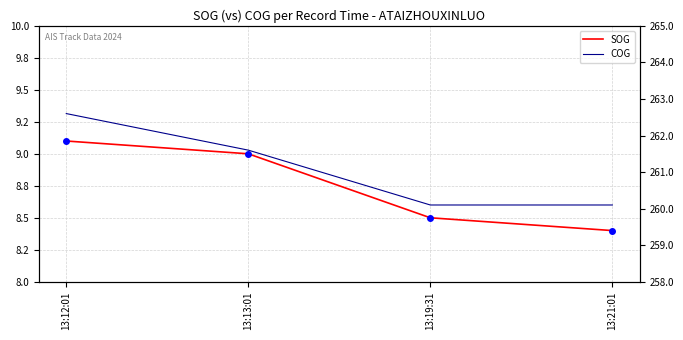

True or false: SOG and COG intersect in this chart.

False